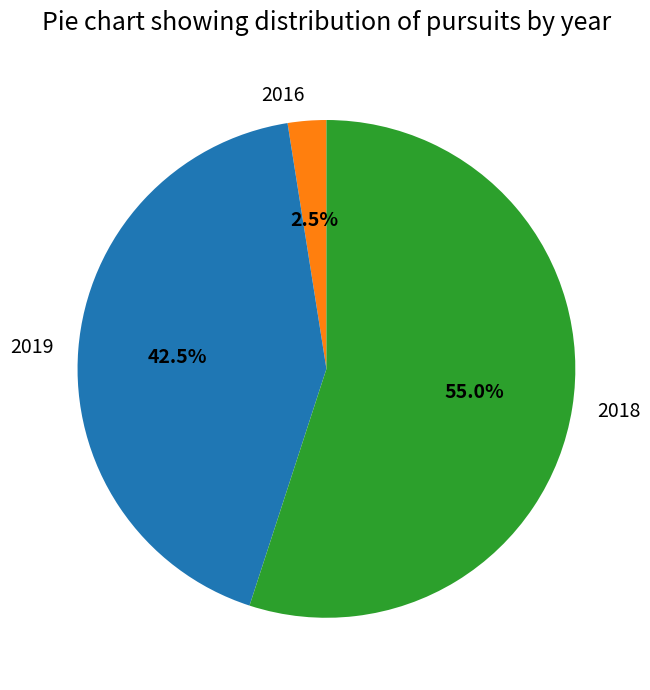

What is the largest slice in the pie chart?

2018